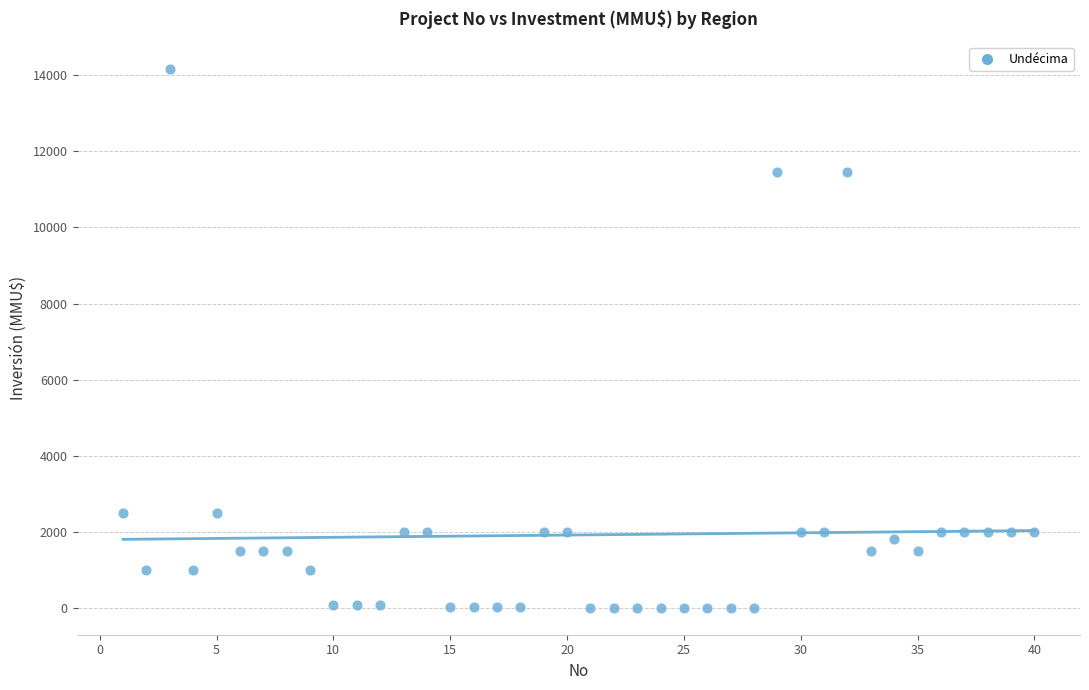

What is the range of Y values (max minus min)?

14165